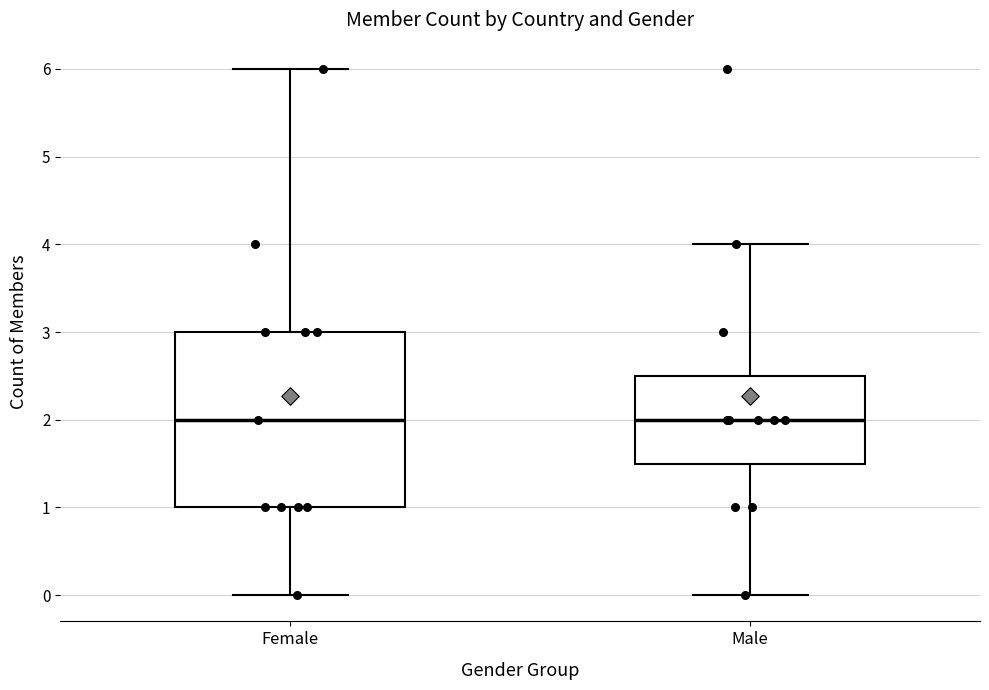

Where does the median line of the box for Male sit on the y-axis? The values are not printed on the chart, so give them approximately, as read against the axis.

2.0